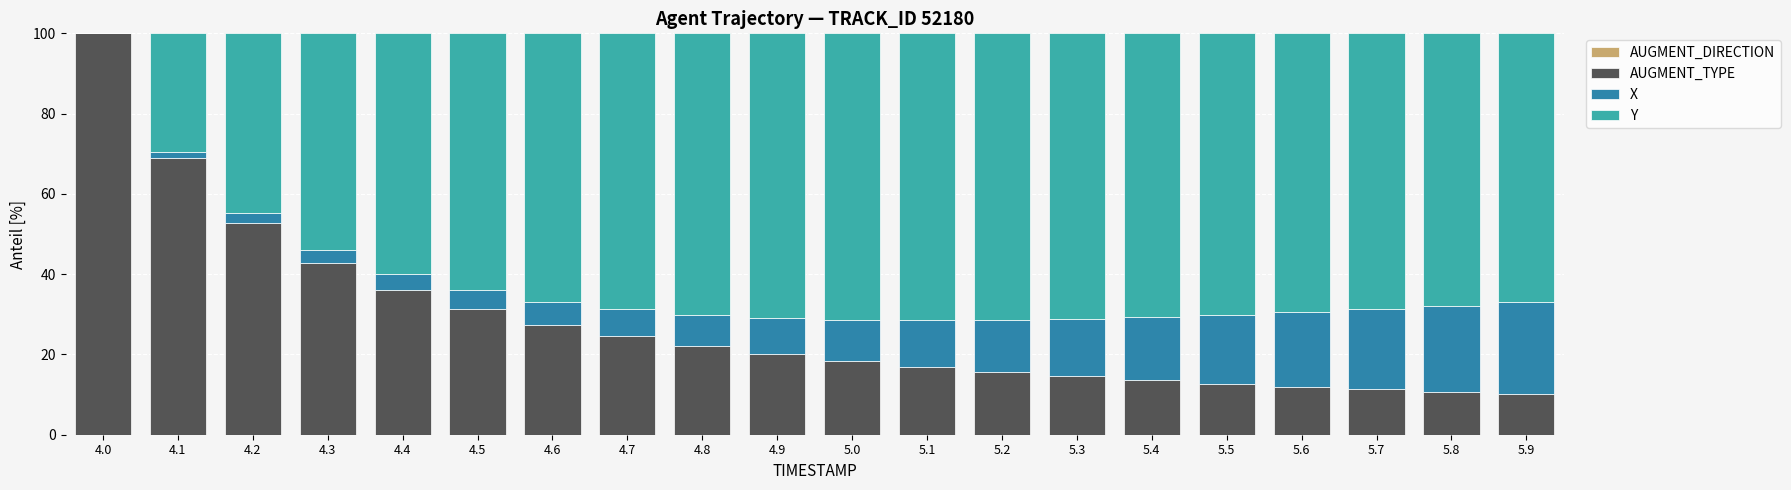

What is the total value across all series at 5.0?

100.0